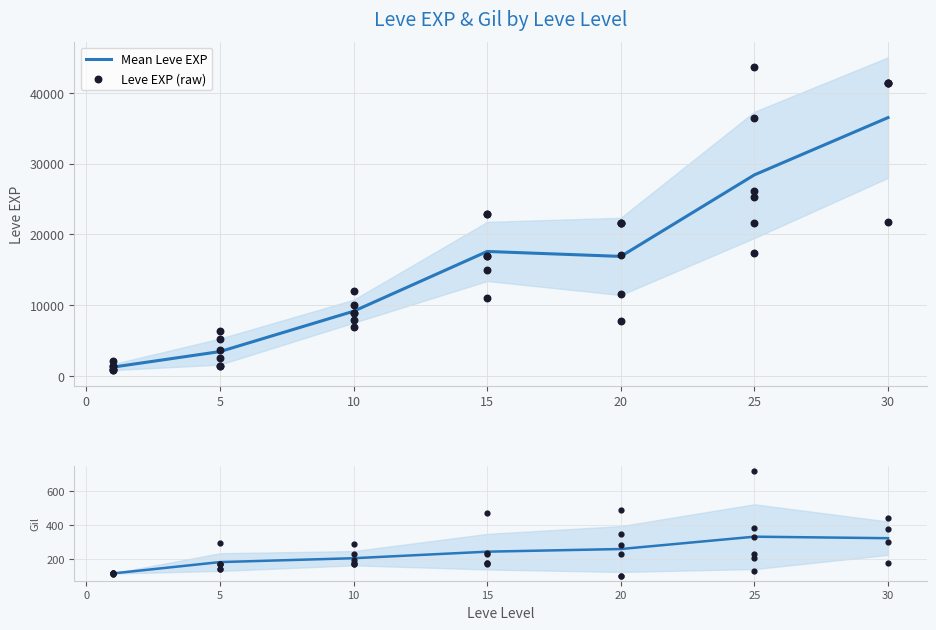

What is the total value across all series at 15?

11270